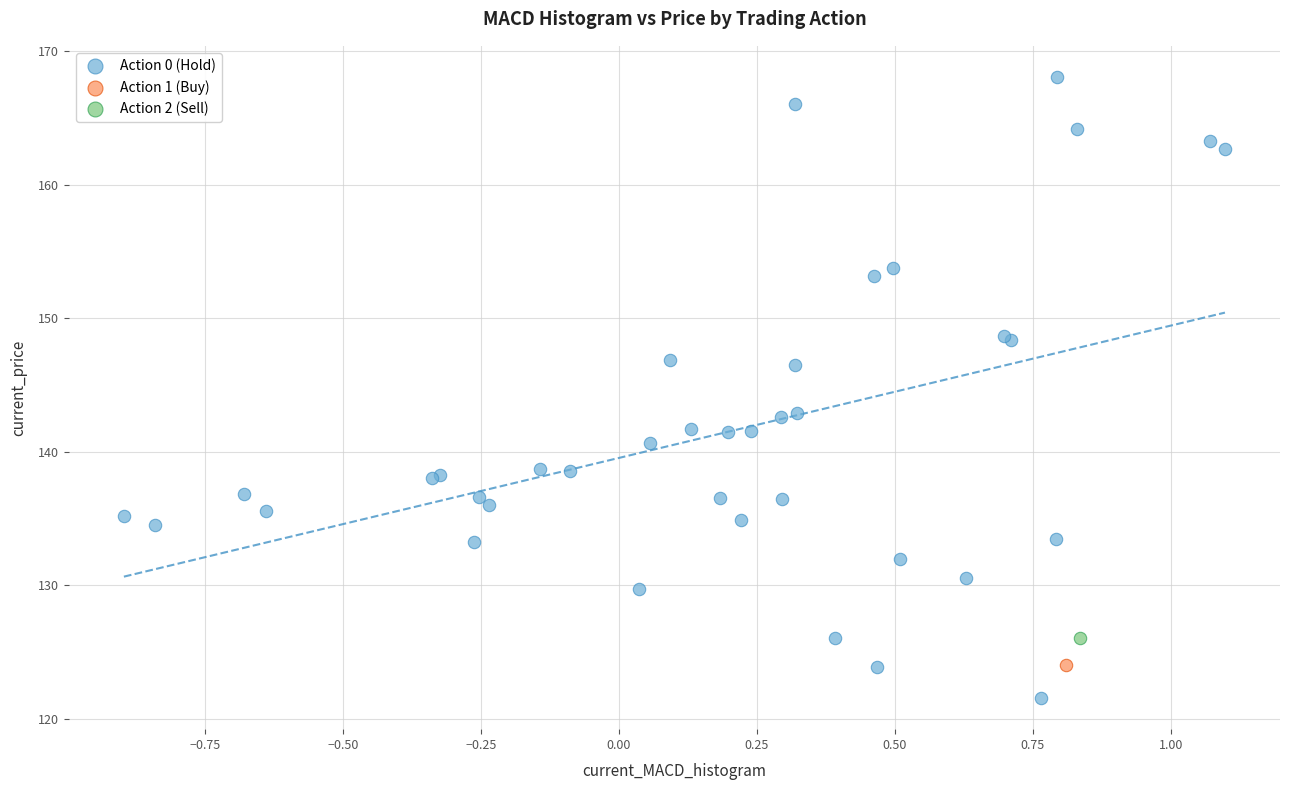

What are all the series names shown in the legend?

Action 0 (Hold), Action 1 (Buy), Action 2 (Sell)